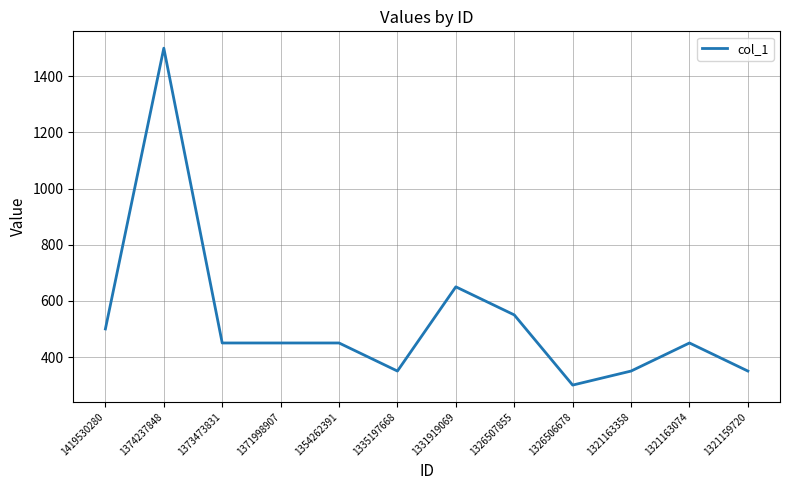

Reading right to left, extract all data points from this chart.

350	450	350	300	550	650	350	450	450	450	1500	500